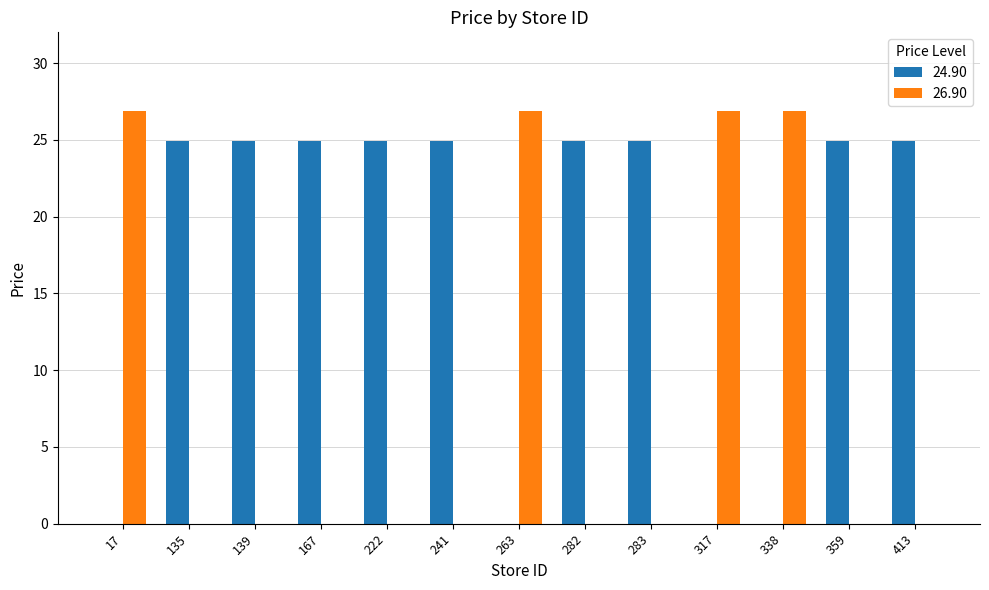

Does the chart contain stacked bars?

No